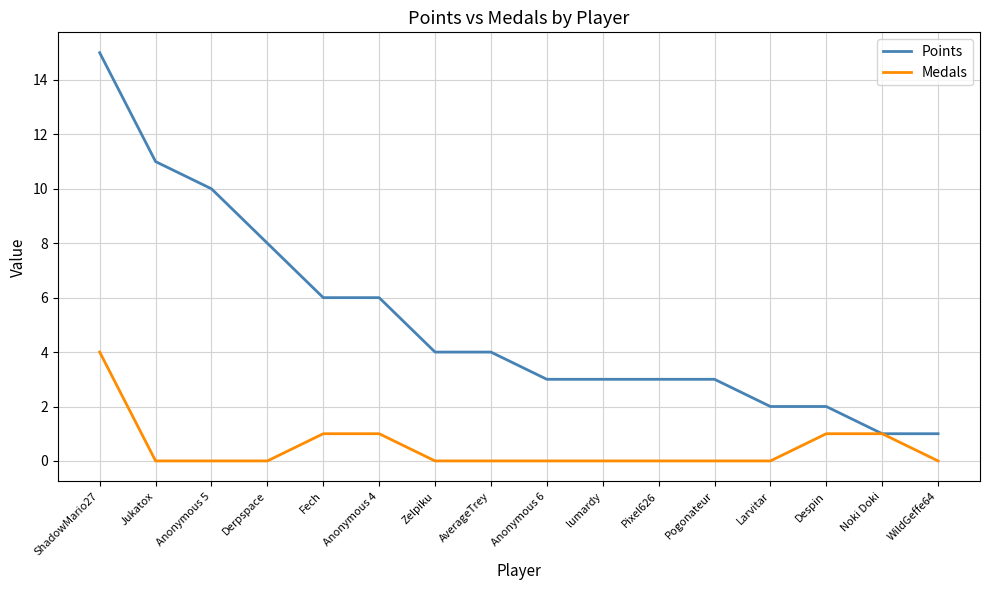

Reading left to right, extract all data points from this chart.

Points: 15	11	10	8	6	6	4	4	3	3	3	3	2	2	1	1
Medals: 4	0	0	0	1	1	0	0	0	0	0	0	0	1	1	0